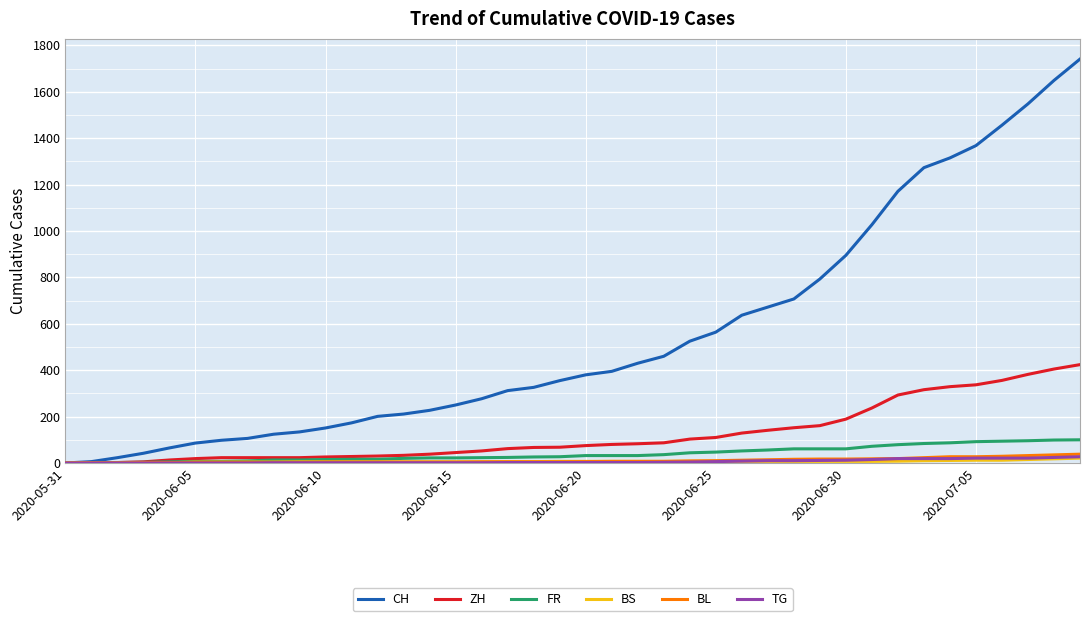

Which series has the largest total across all categories?

CH